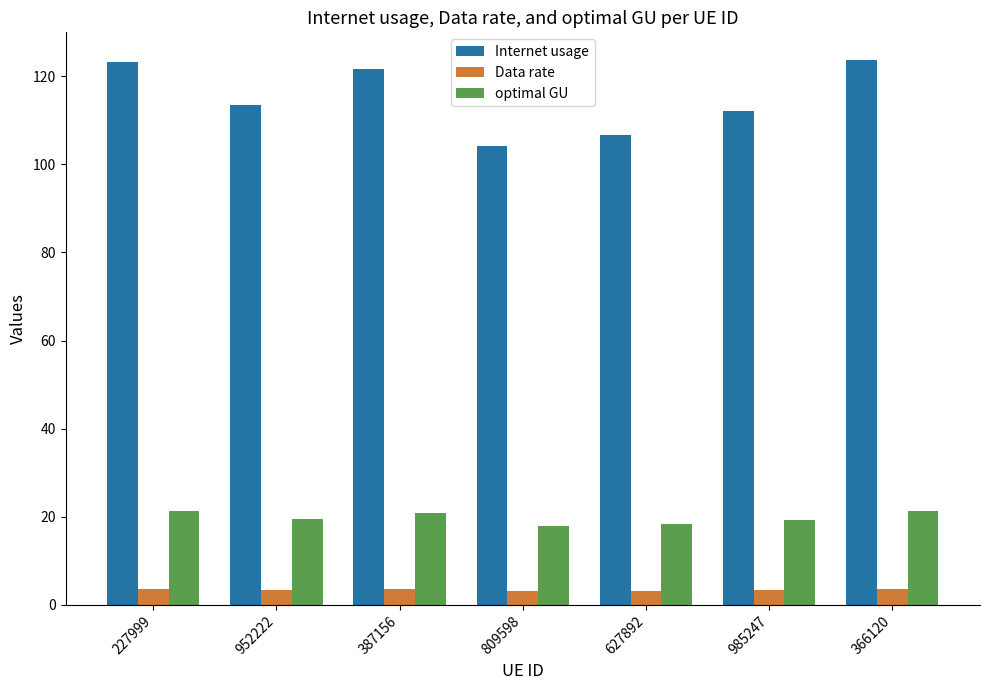

At 387156, list the series in order from largest to smallest.

Internet usage, optimal GU, Data rate